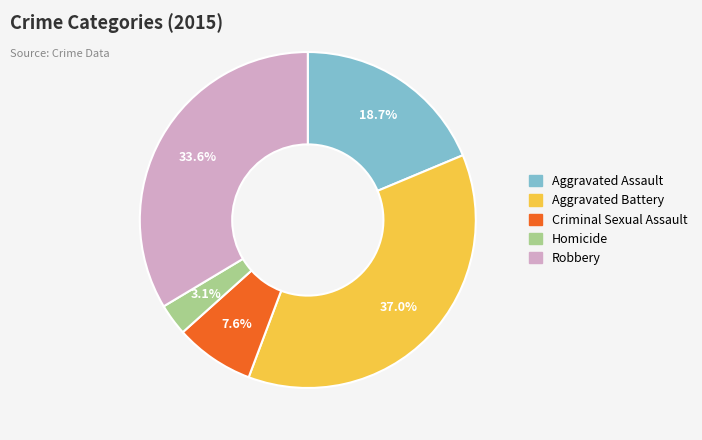

Which category has the smallest portion of the pie?

Homicide